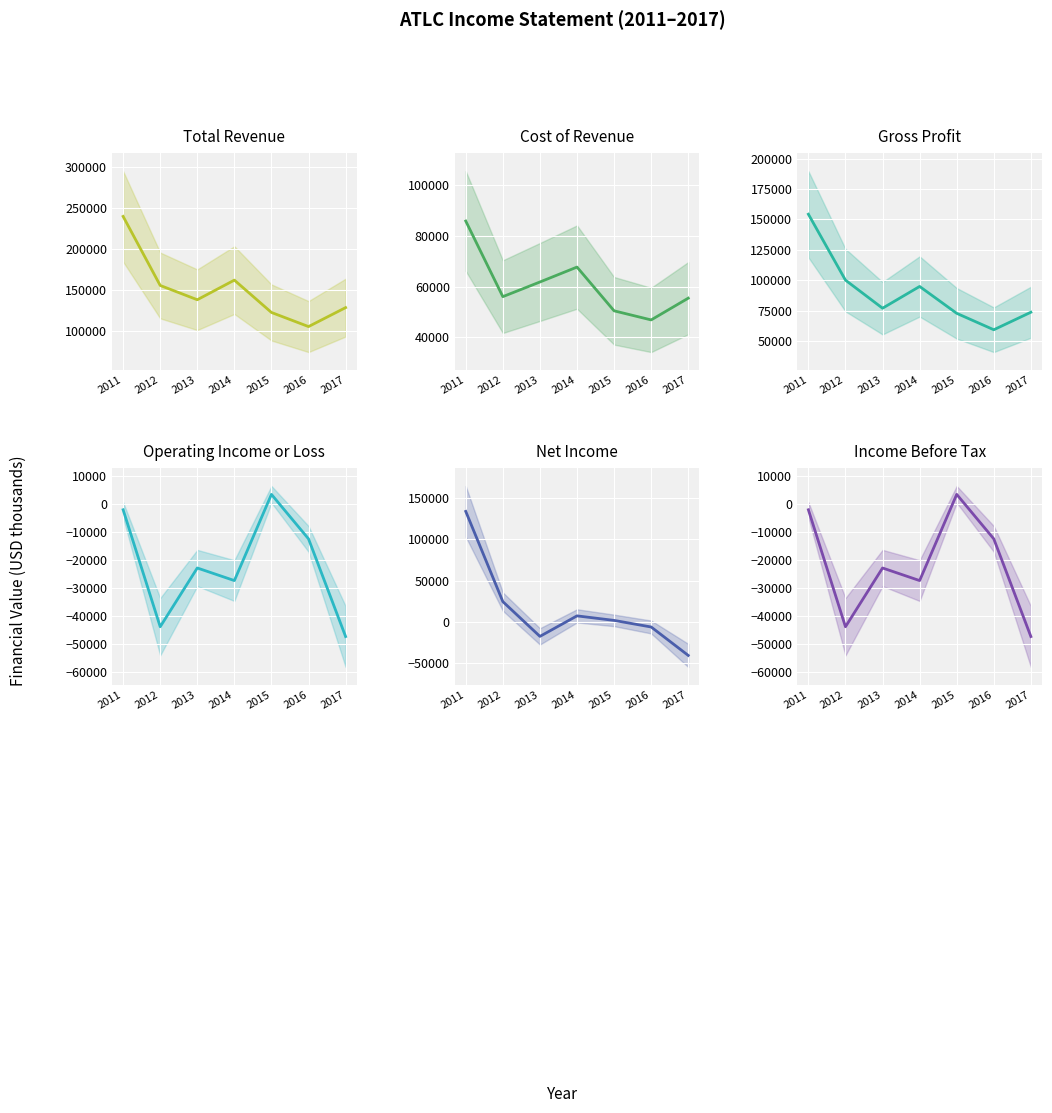

What is the value of the Gross Profit point at the 6th from the left?

59200